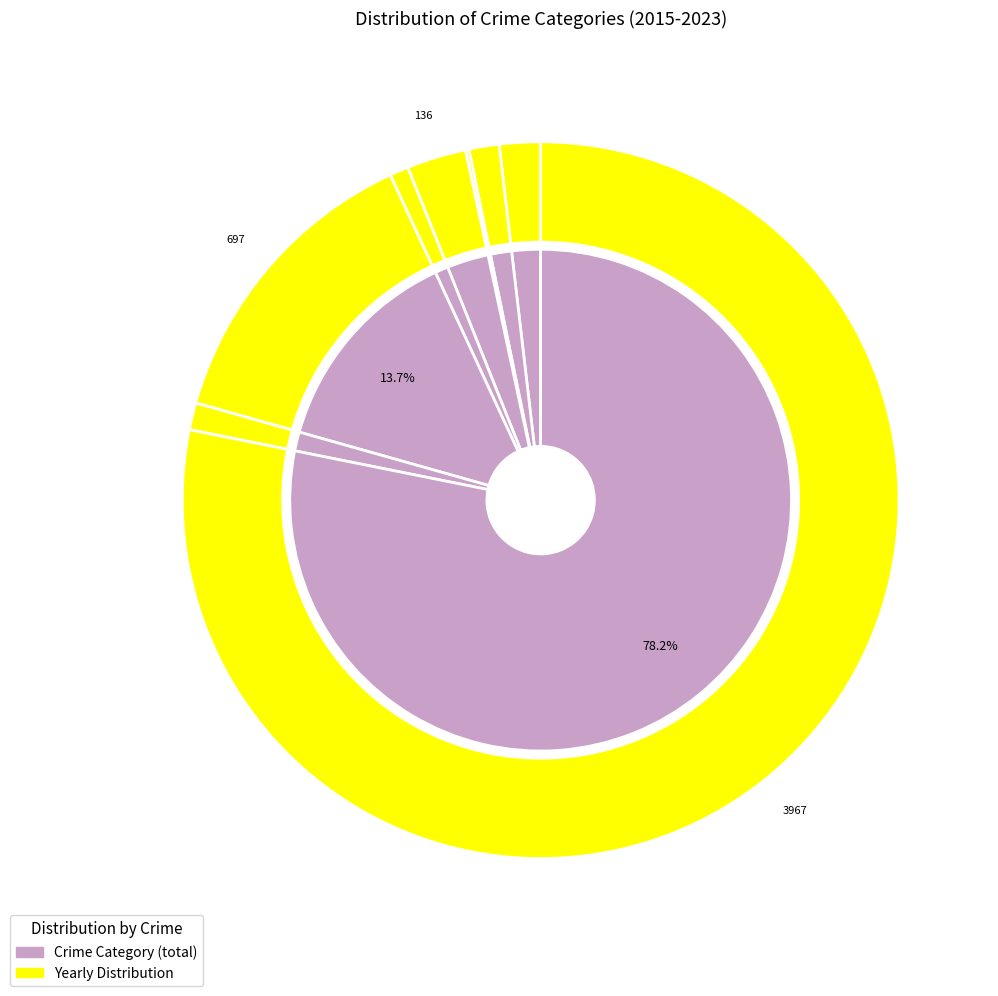

Does Theft represent more than half of the total?

Yes